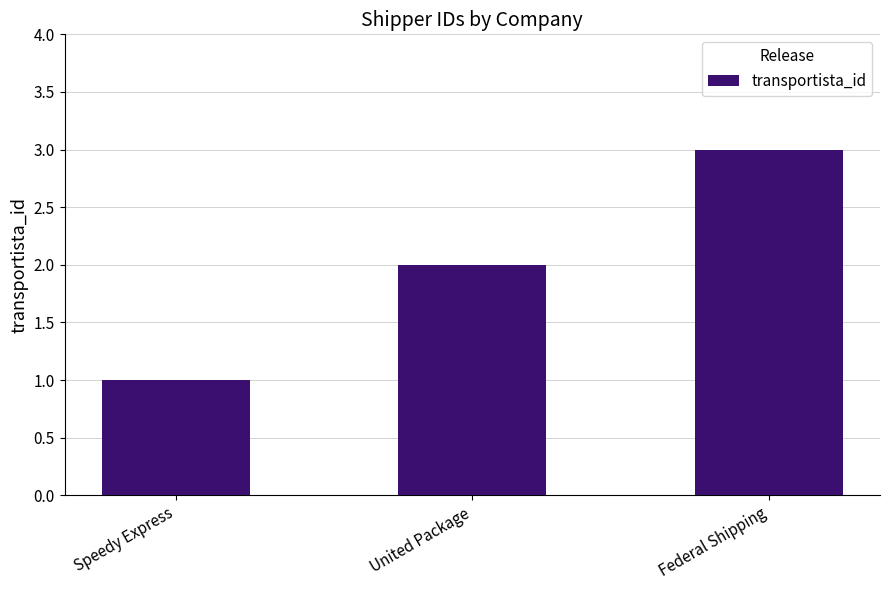

What is the maximum value shown in the chart?

3